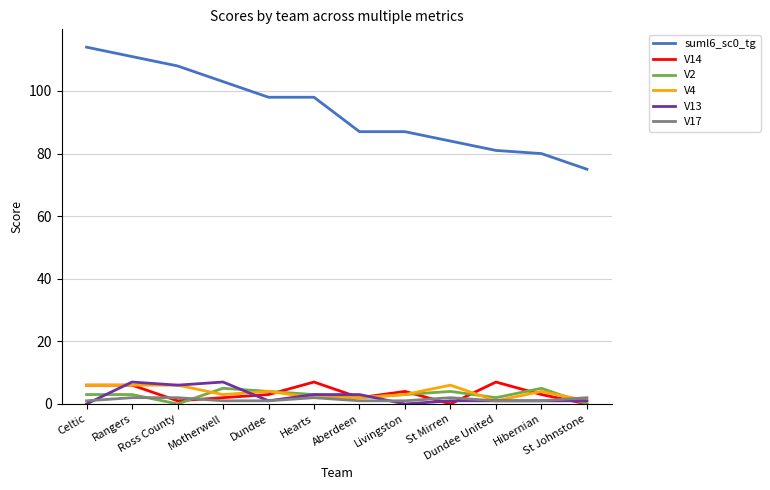

Which series has the largest total across all categories?

suml6_sc0_tg